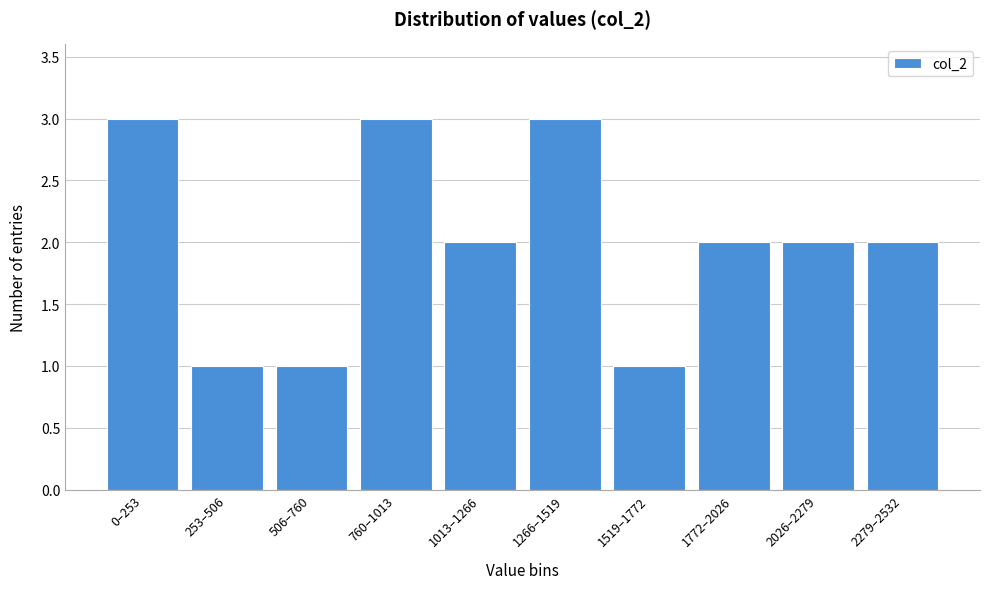

Reading left to right, extract all data points from this chart.

0–253=3	253–506=1	506–760=1	760–1013=3	1013–1266=2	1266–1519=3	1519–1772=1	1772–2026=2	2026–2279=2	2279–2532=2